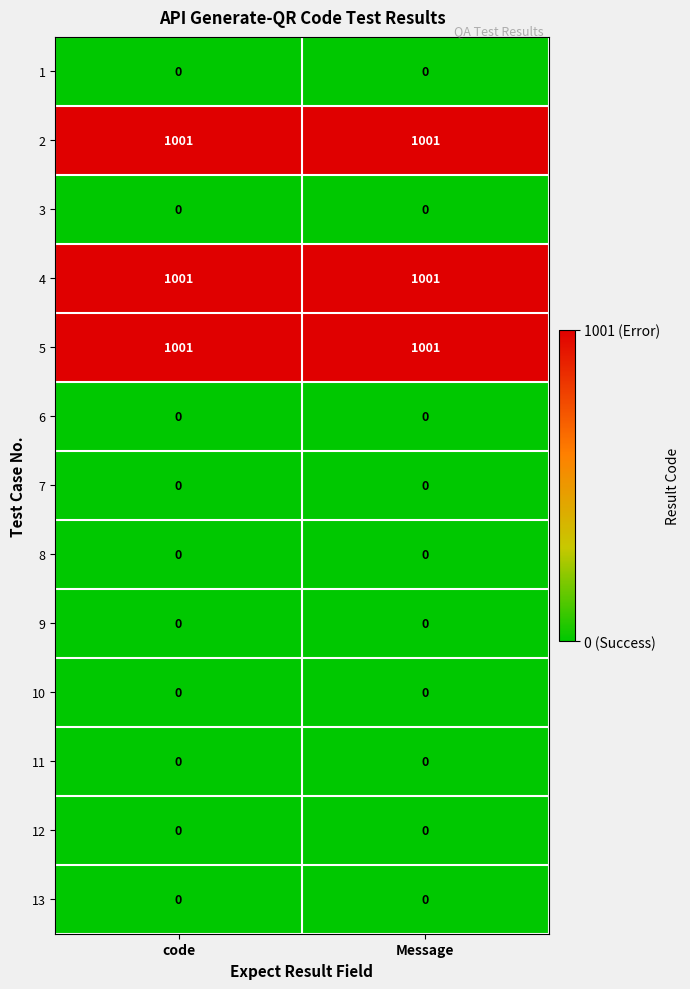

What is the total value across all series at code?

3003